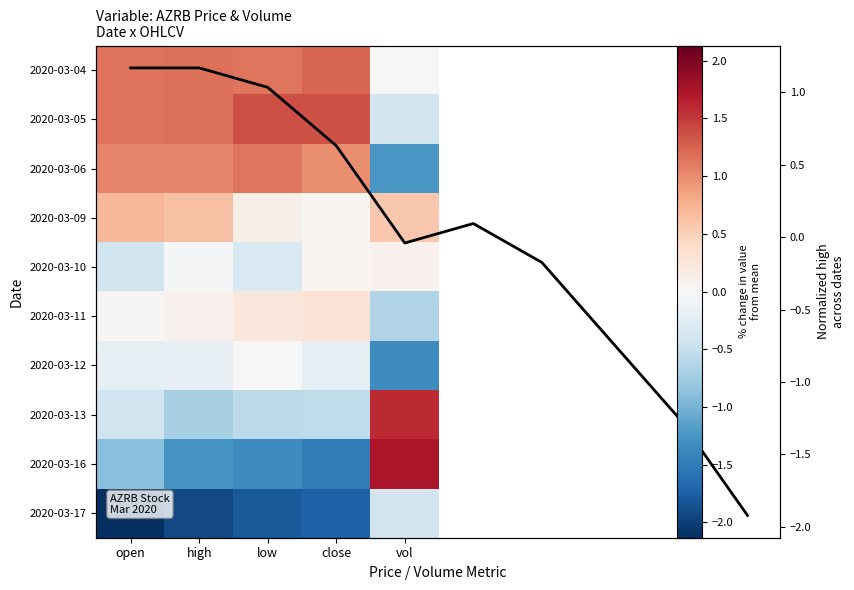

At how many categories does at least one series exceed -1?

5